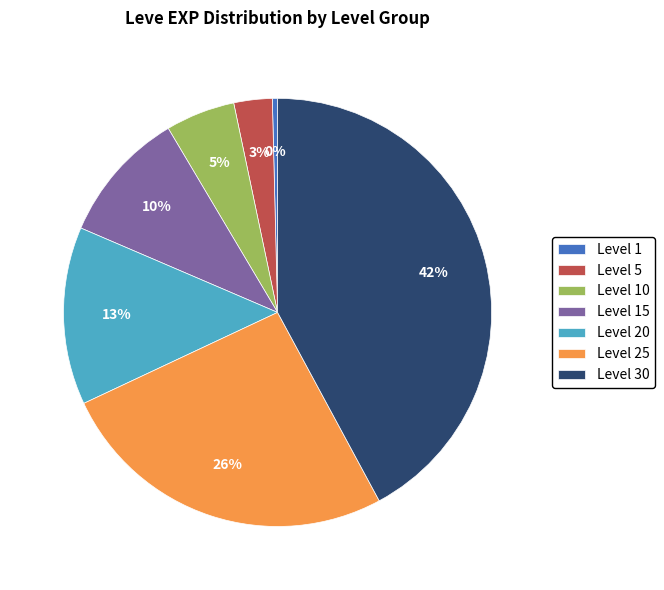

Which category has the biggest portion of the pie?

Level 30